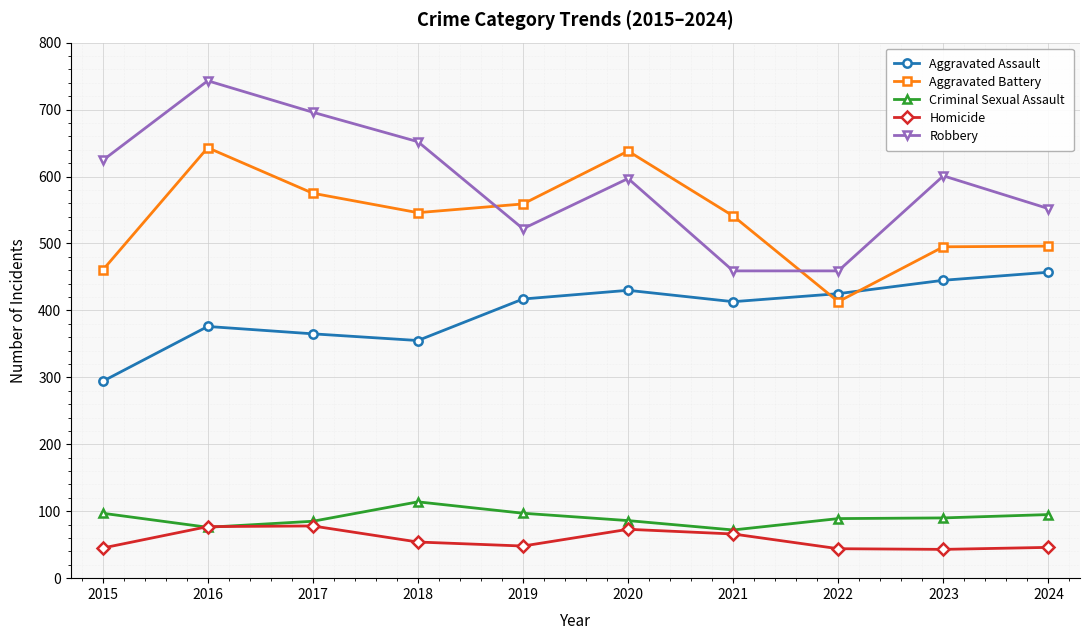

Which series has the widest spread of values?

Robbery